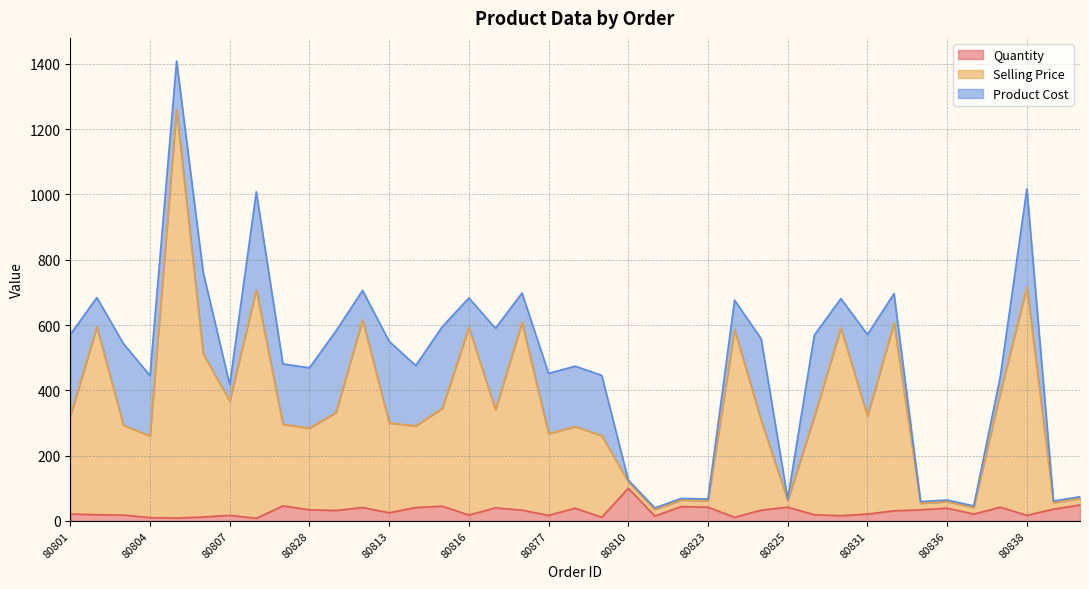

Does the chart display data point markers on the line(s)?

No